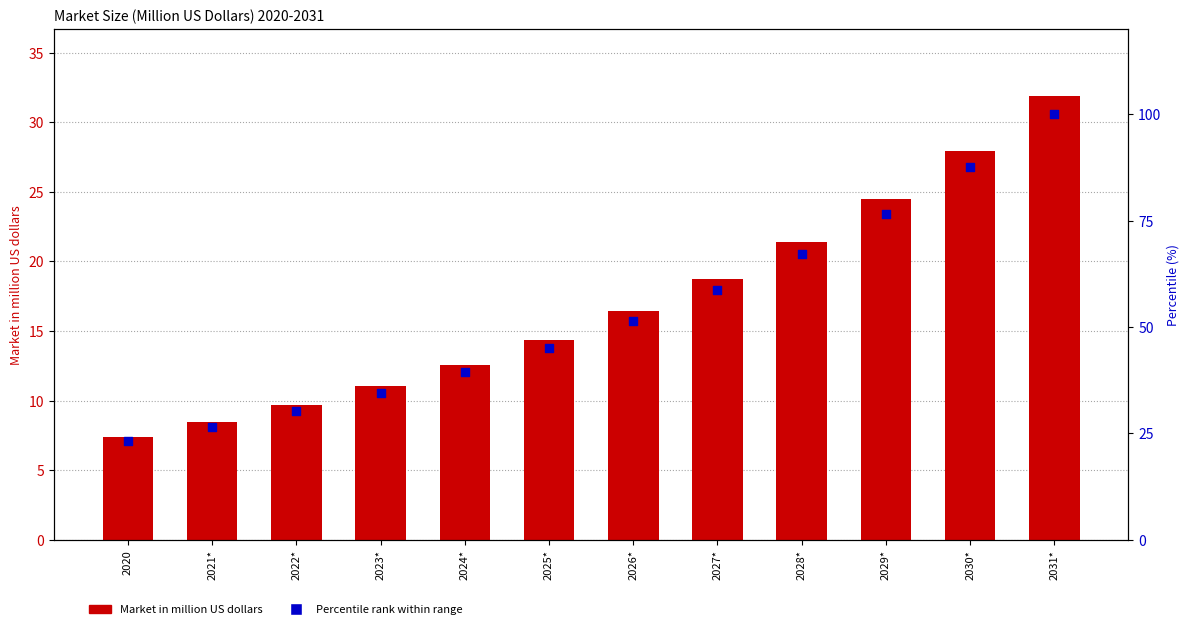

At which category is the sum across all series the highest?

2031*